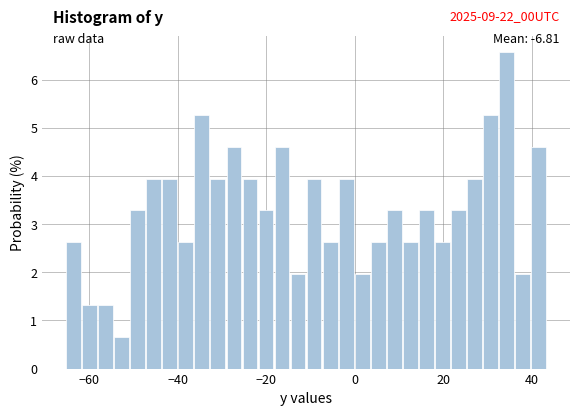

Read against the x-axis, roughly where is the centre of the tallest bar?

34